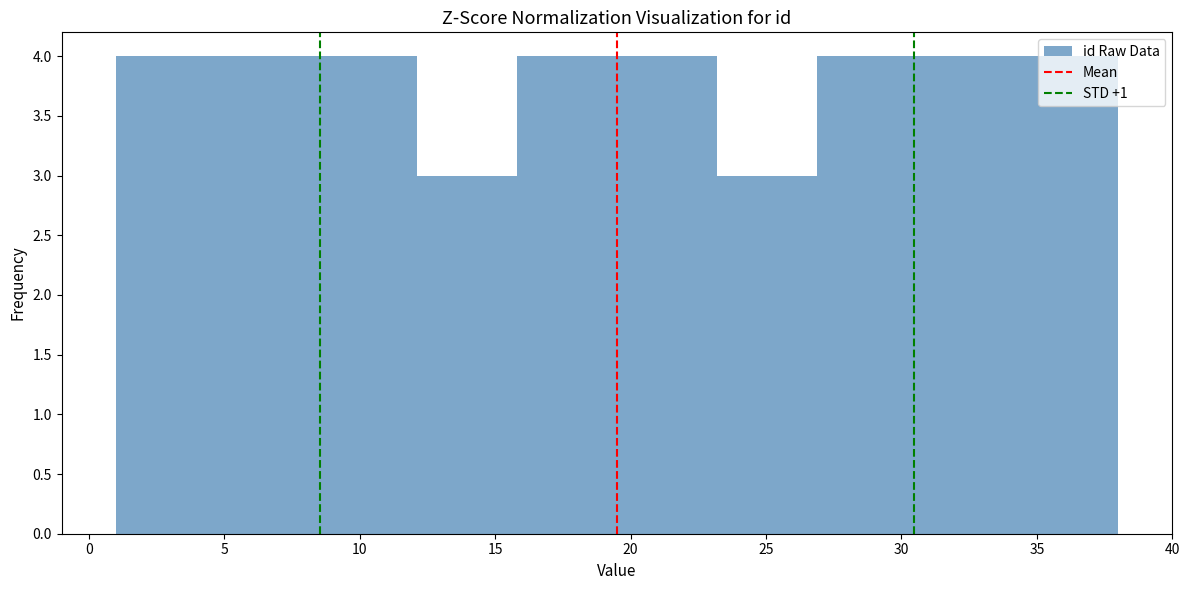

What is the height of the bar covering 30.6 to 34.3 on the x-axis? Neither the bar edges nor the heights are printed on the chart, so give them approximately, as read against the axes.

4